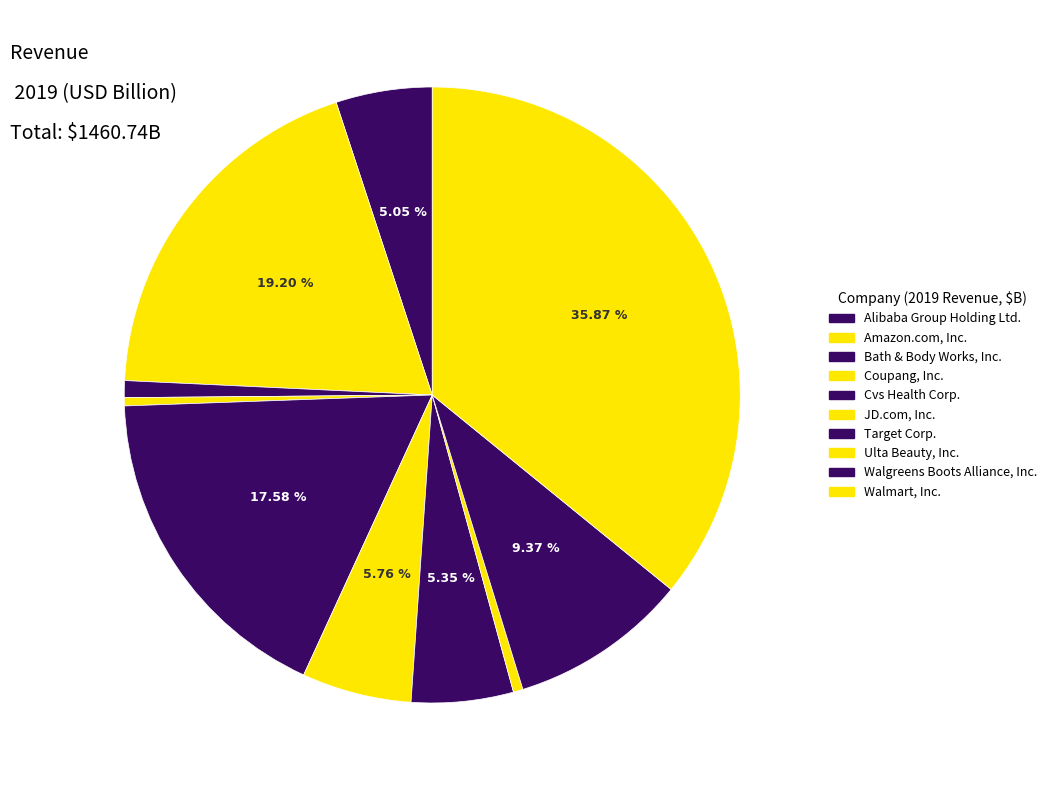

True or false: Target Corp. accounts for 5% of the total.

True